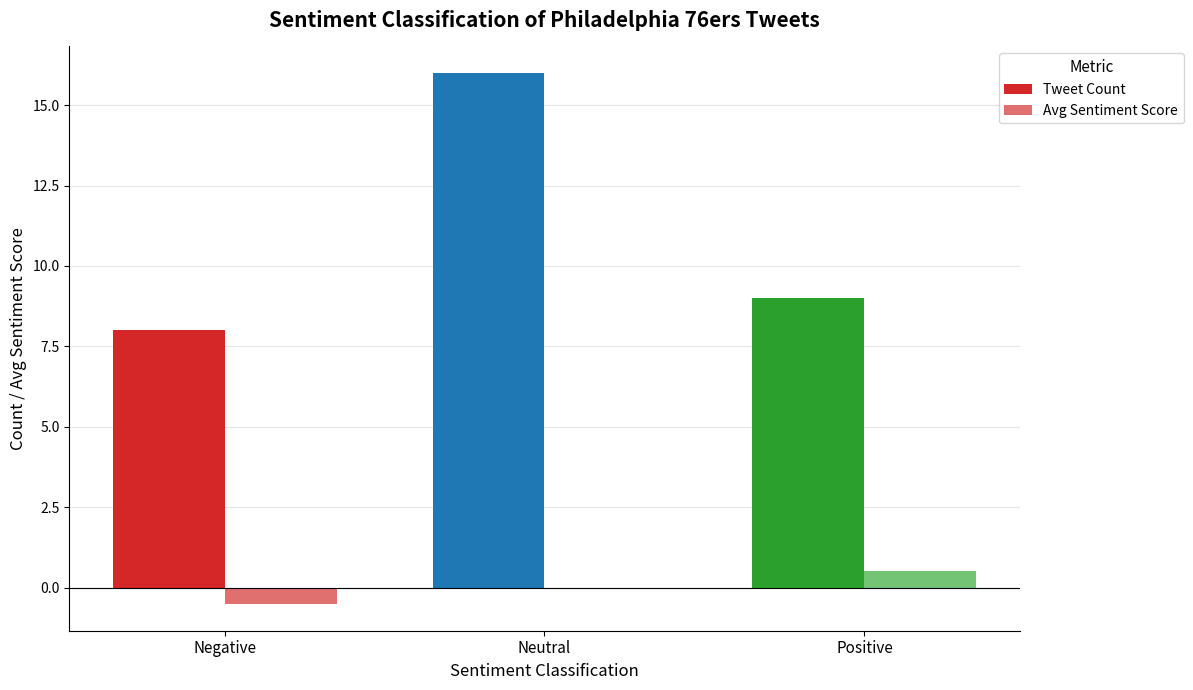

How many groups of bars are there?

3